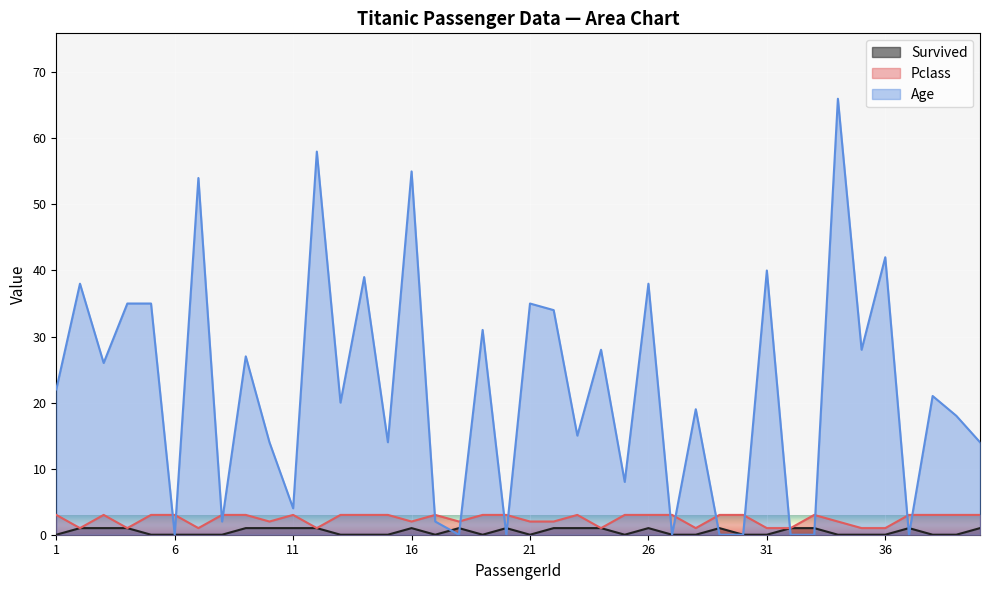

True or false: Survived and Age cross at least once.

True